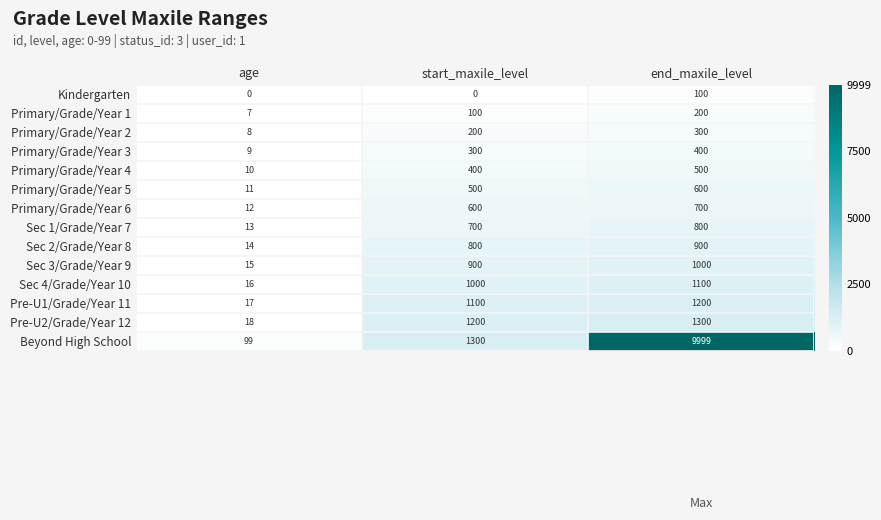

Which series has the largest total across all categories?

Beyond High School